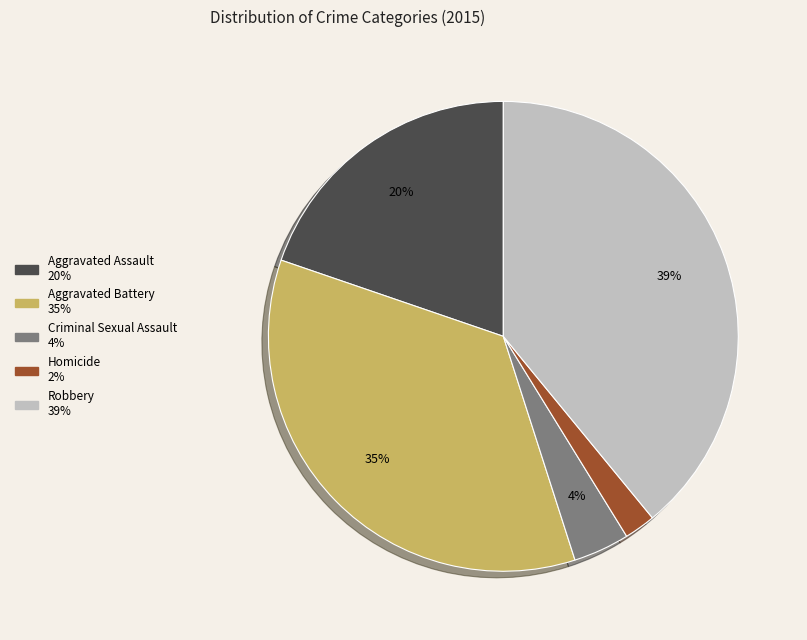

To the nearest percent, what is the difference between the largest and smallest slice percentages?

37%